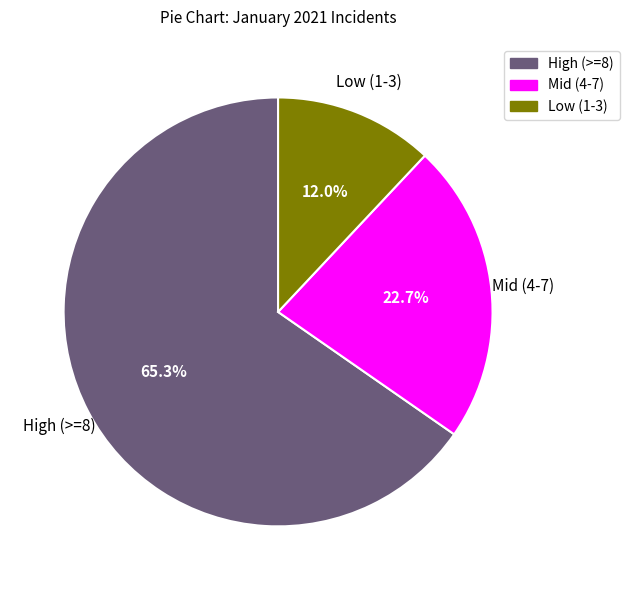

Does any single category account for the majority?

Yes